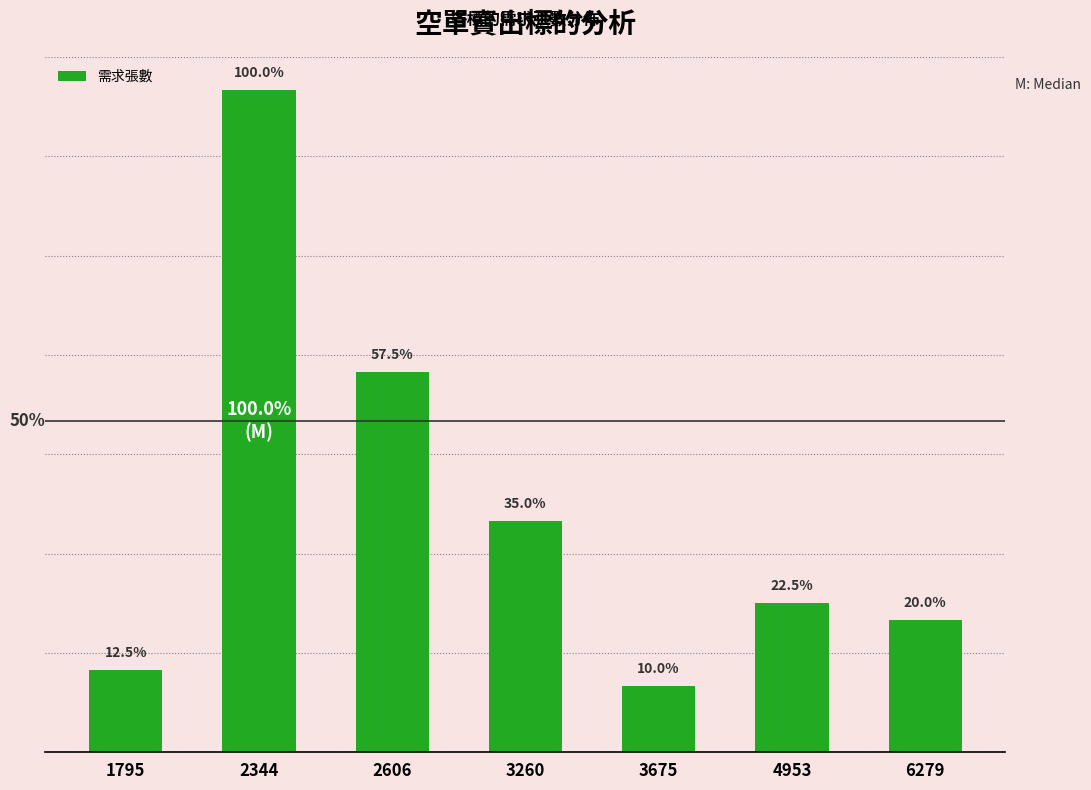

Are the bars horizontal?

No